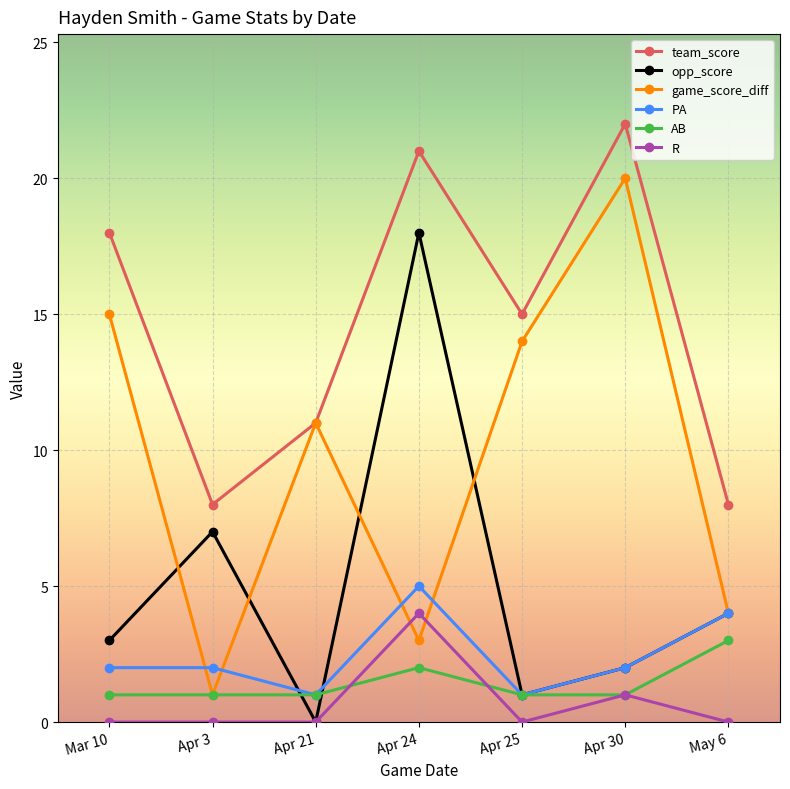

What is the average value of the game_score_diff series?

10